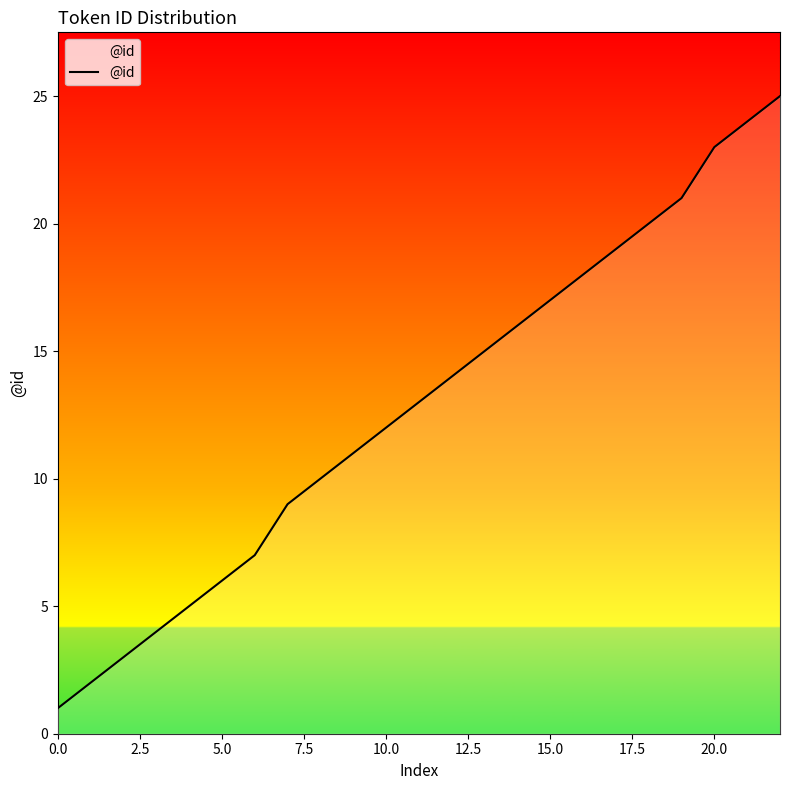

What is the greatest value displayed?

25